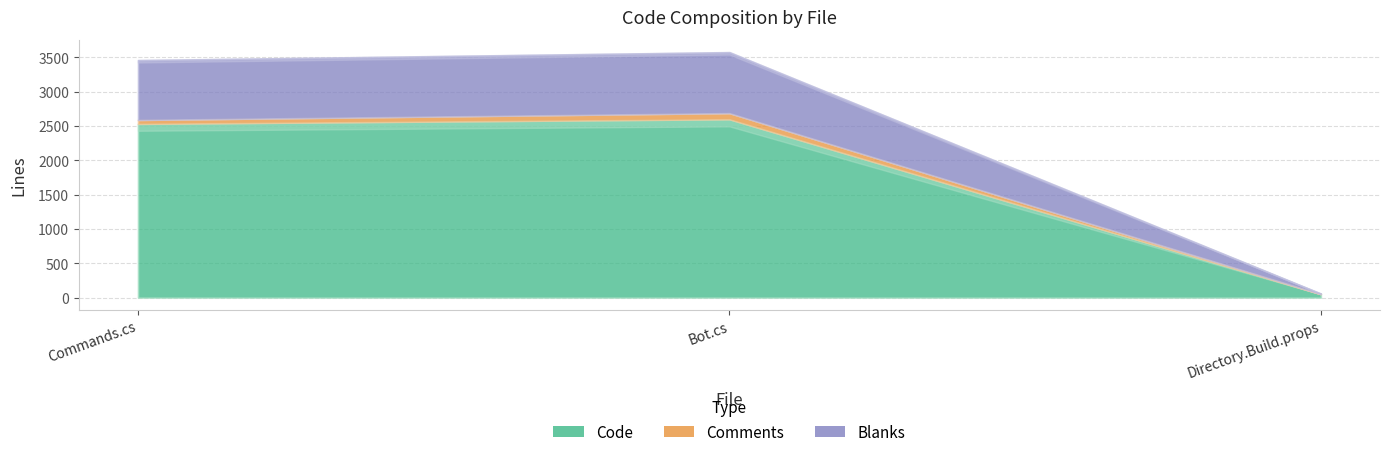

What is the minimum value for Comments?

2